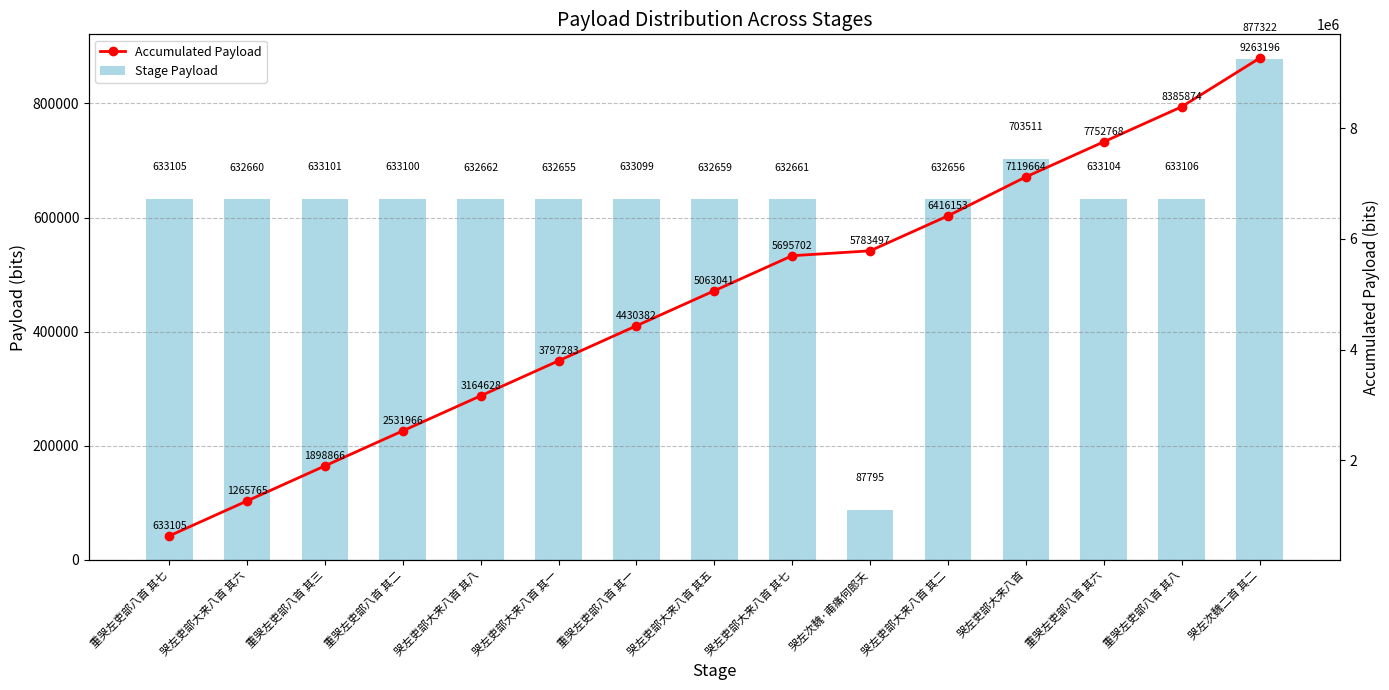

What position from the left is 重哭左吏部八首 其六?

13